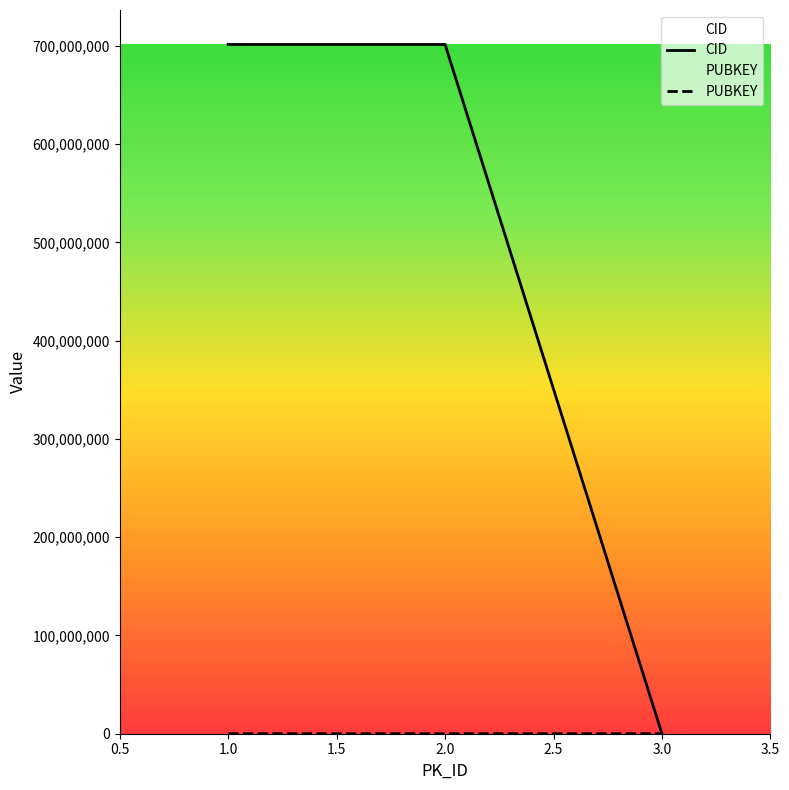

What is the total value across all series at 1.0?

701301594